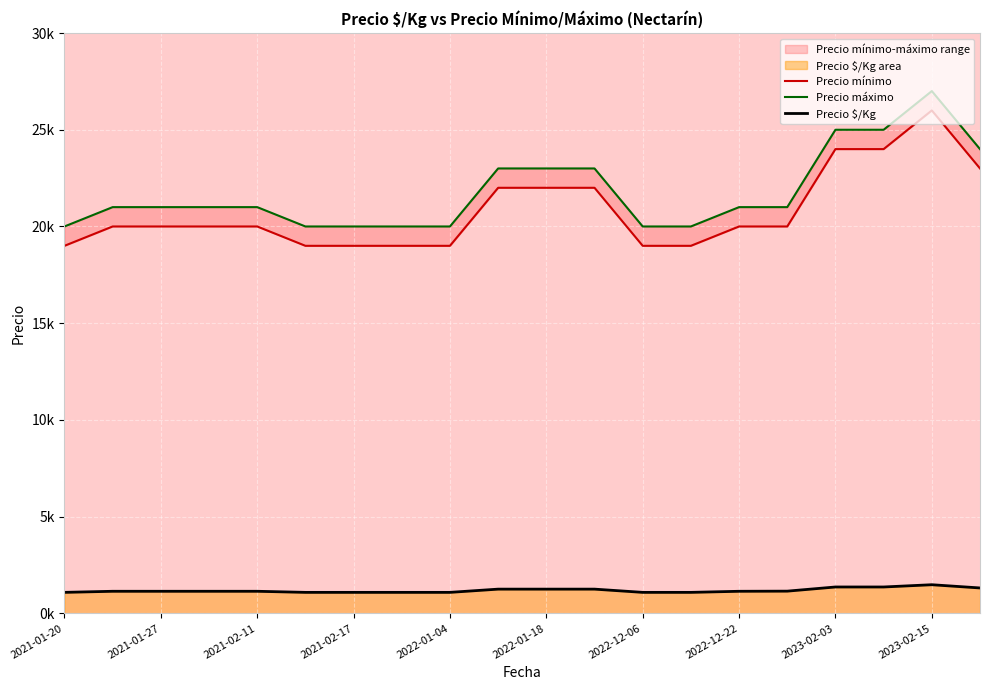

True or false: Precio $/Kg and Precio máximo cross at least once.

False